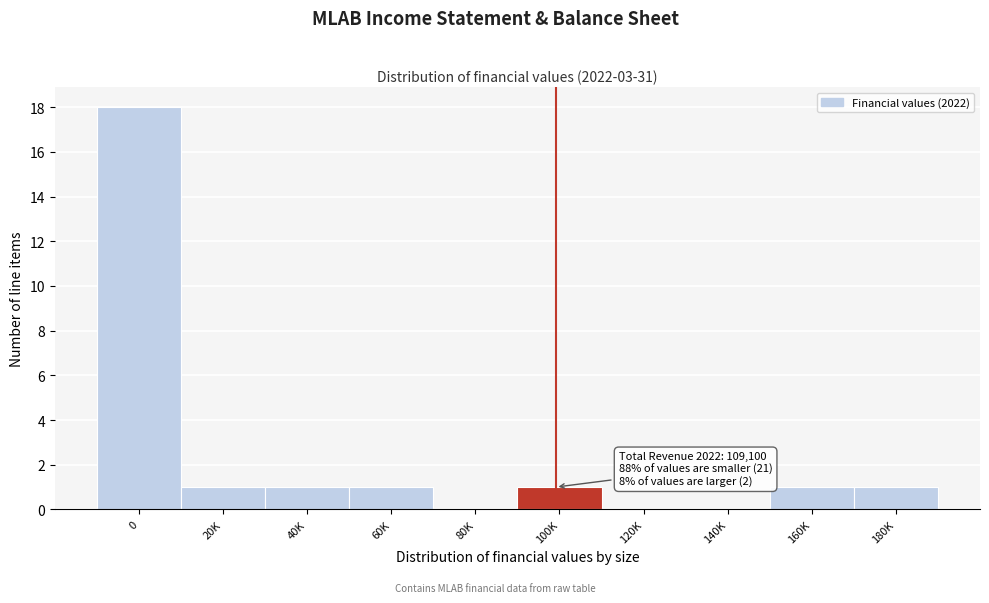

Reading left to right, what are all the values shown in this chart?

0=18	20K=1	40K=1	60K=1	80K=0	100K=1	120K=0	140K=0	160K=1	180K=1